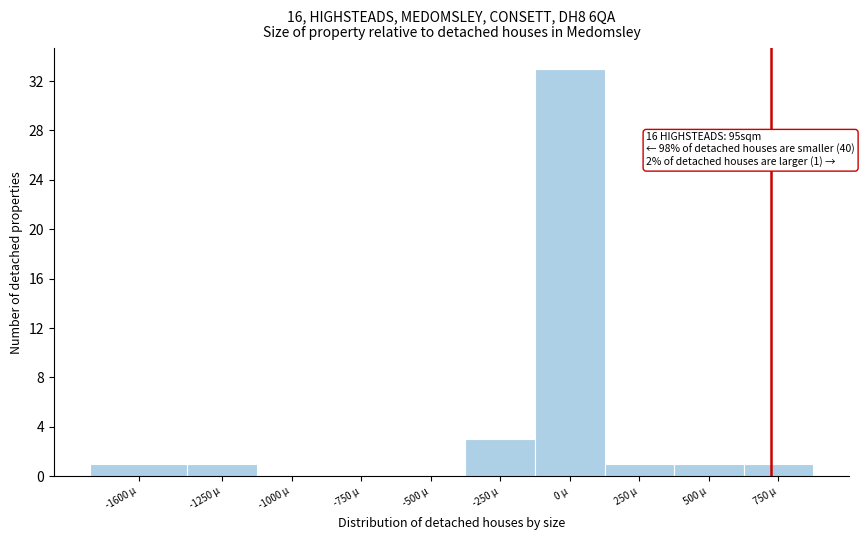

Reading left to right, extract all data points from this chart.

-1600 μ=1	-1250 μ=1	-1000 μ=0	-750 μ=0	-500 μ=0	-250 μ=3	0 μ=33	250 μ=1	500 μ=1	750 μ=1